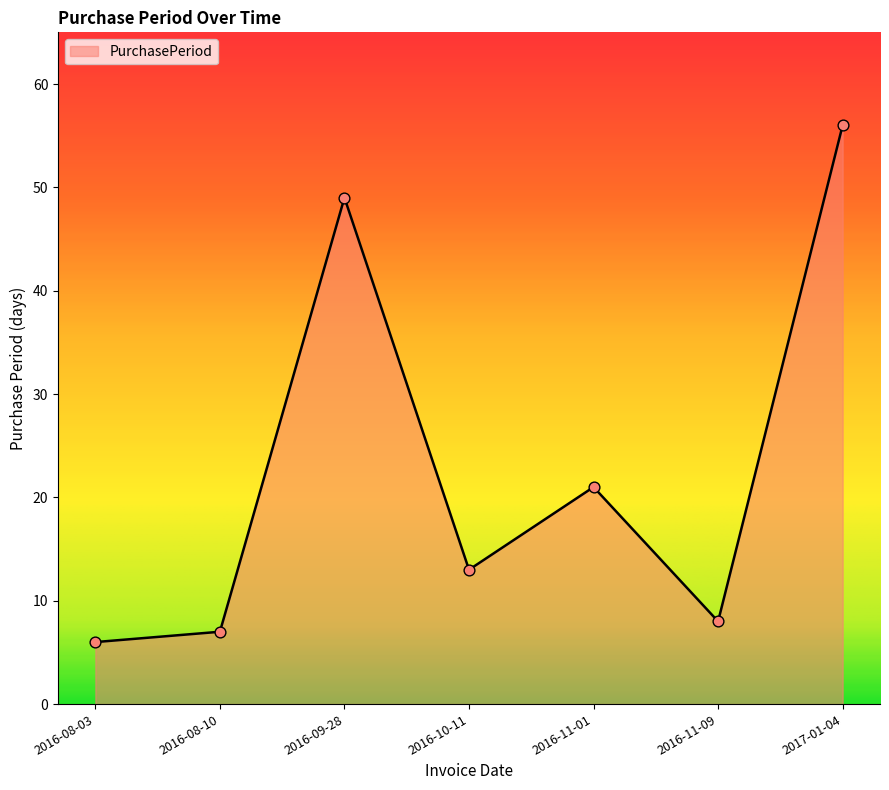

What is the ratio of the value at 2016-11-09 to the value at 2016-09-28?

0.2